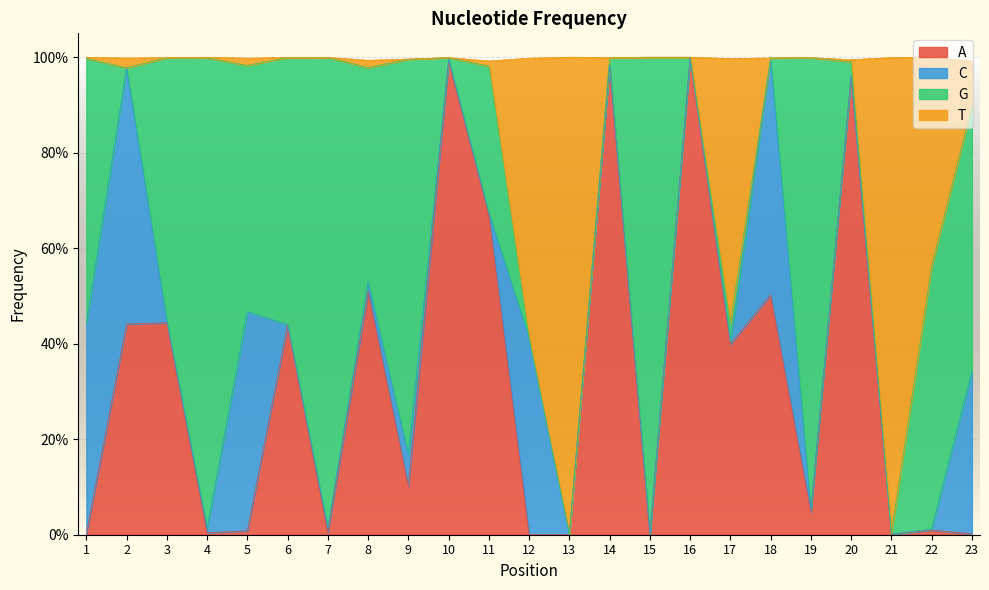

At which category does the chart reach its peak across all series?

16